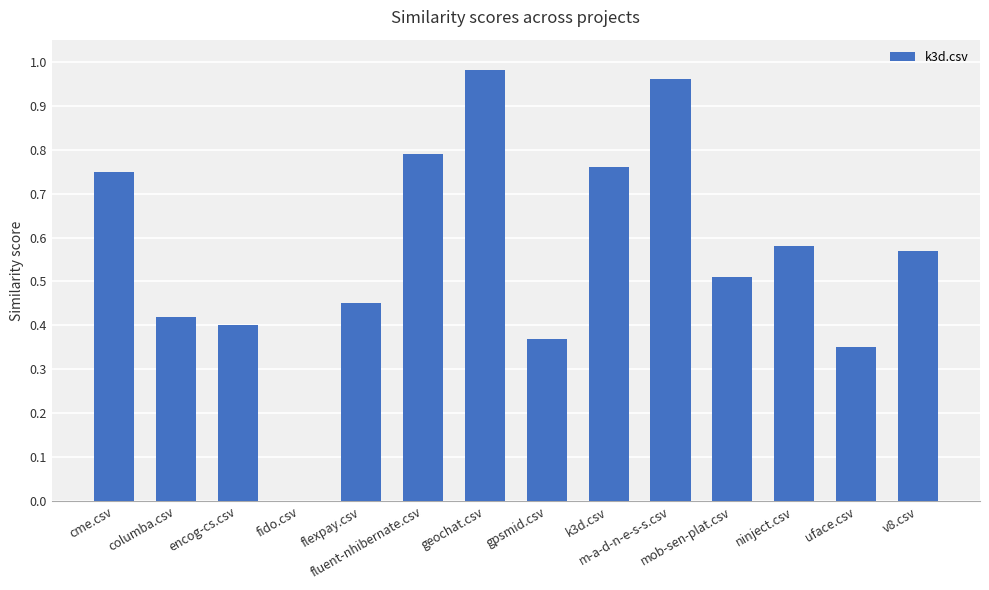

What is the sum of all values?

7.9